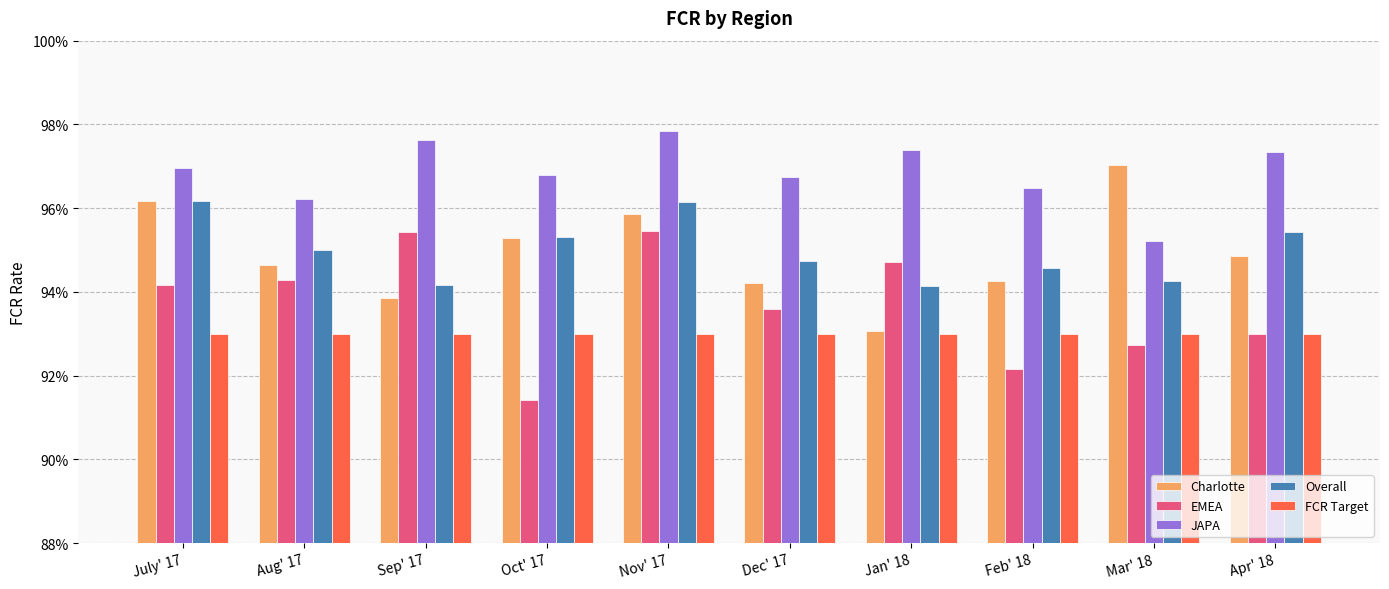

Count the JAPA values in the range 0 to 1.

10